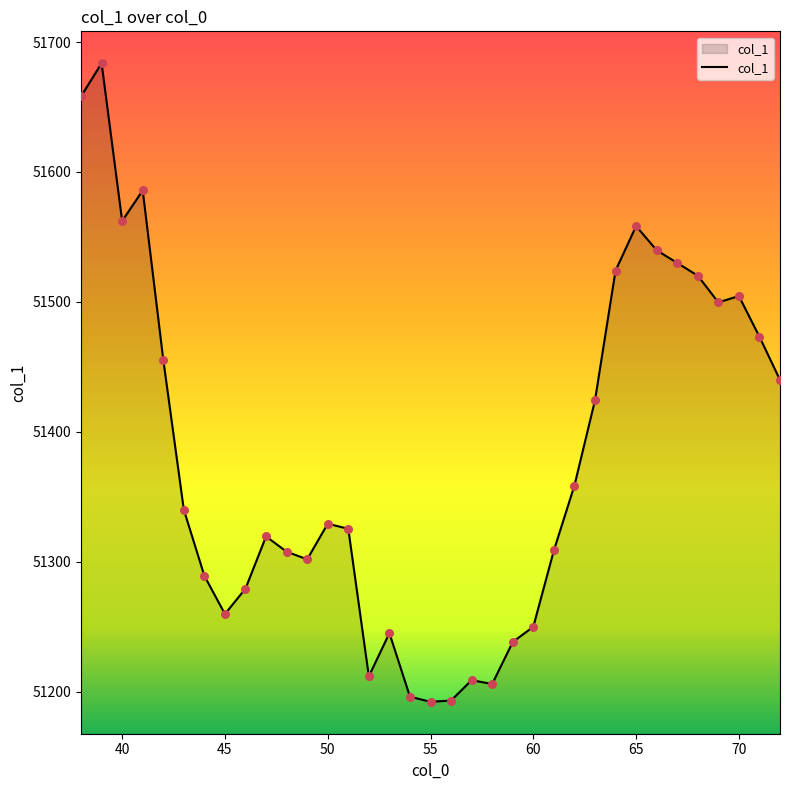

What is the minimum value shown in the chart?

51192.2